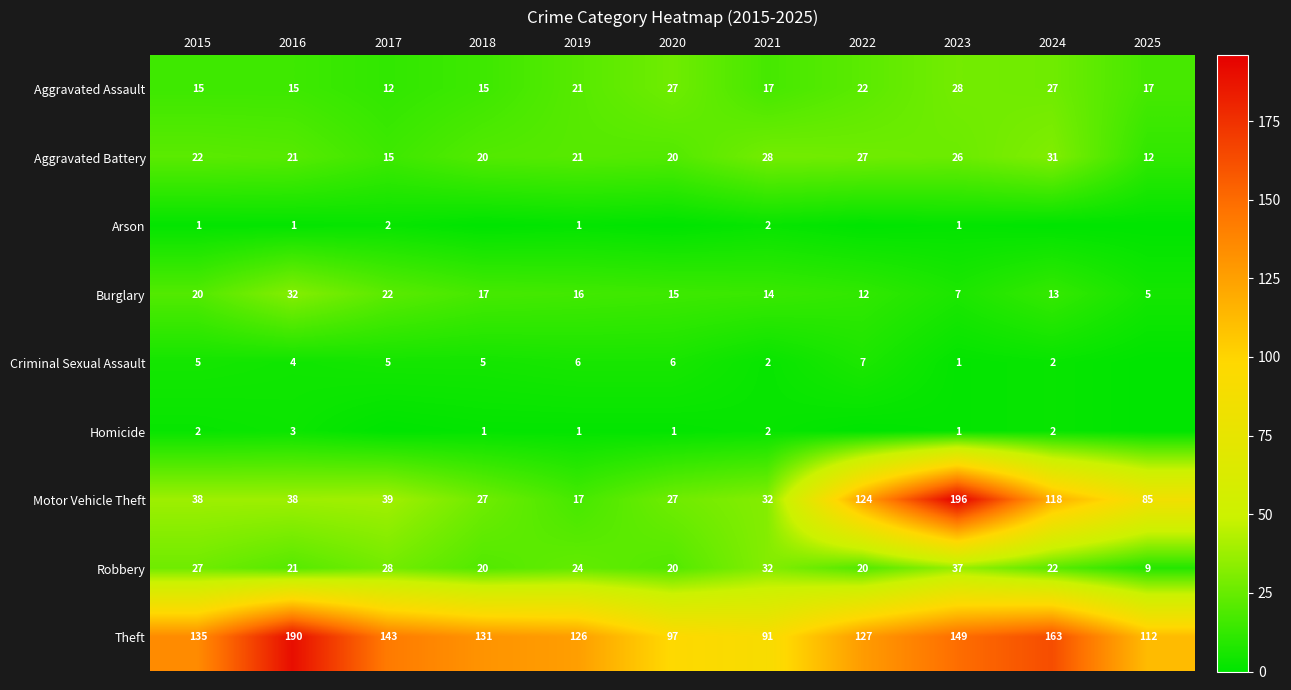

What is the total value across all series at 2024?

378